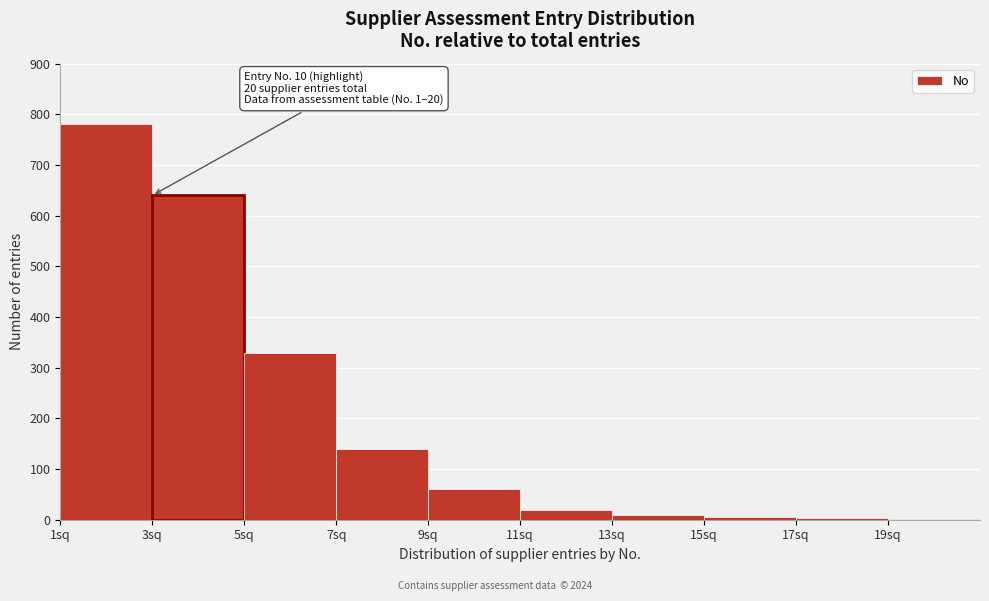

Which range on the x-axis has the tallest bar?

1 to 3